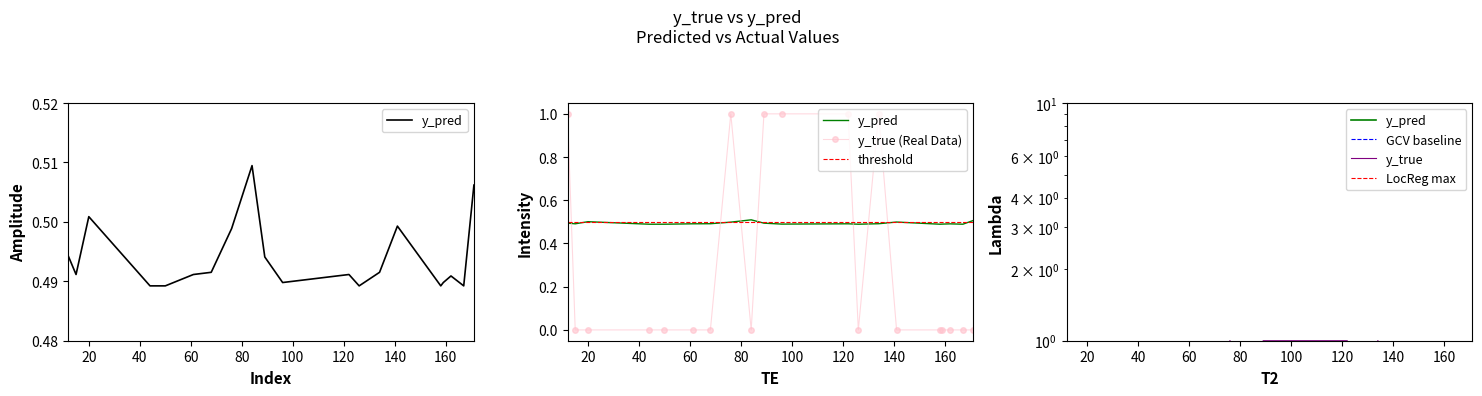

Where do y_true and y_pred first cross each other?

12 and 15